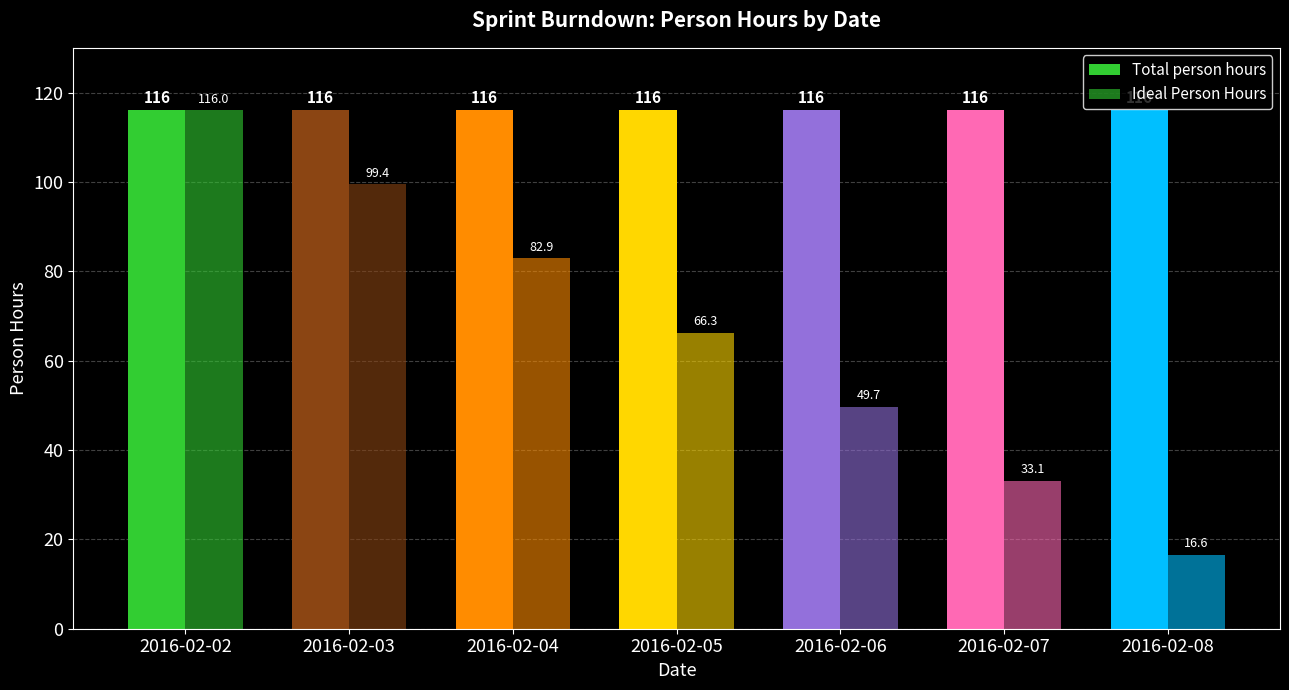

At which label is Ideal Person Hours closest to 66?

2016-02-05